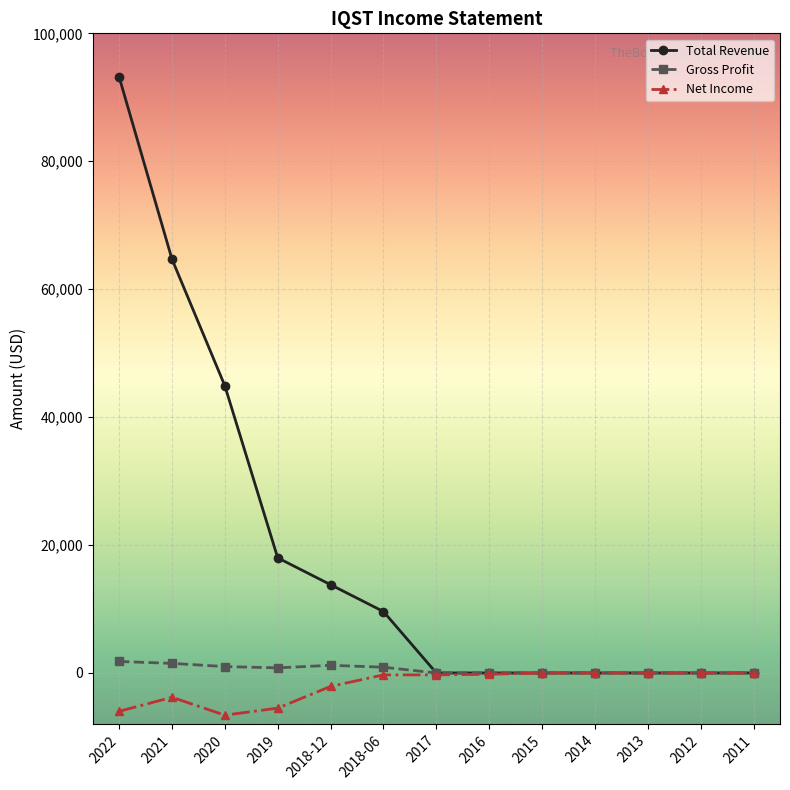

What is the label of the 5th point from the left?

2018-12